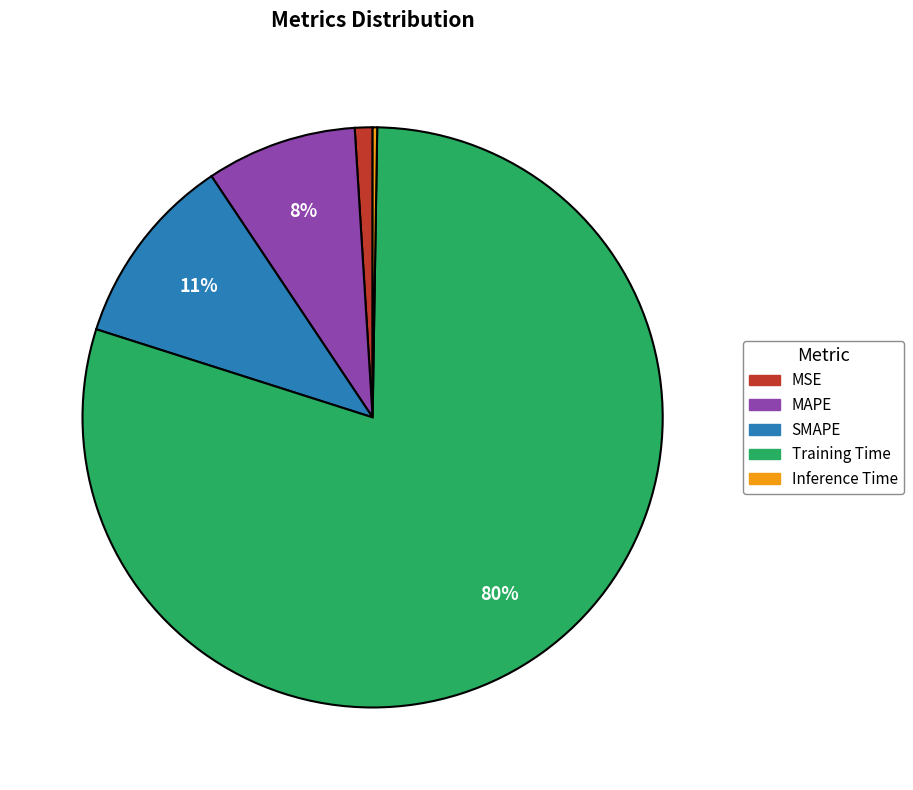

True or false: SMAPE accounts for 11% of the total.

True